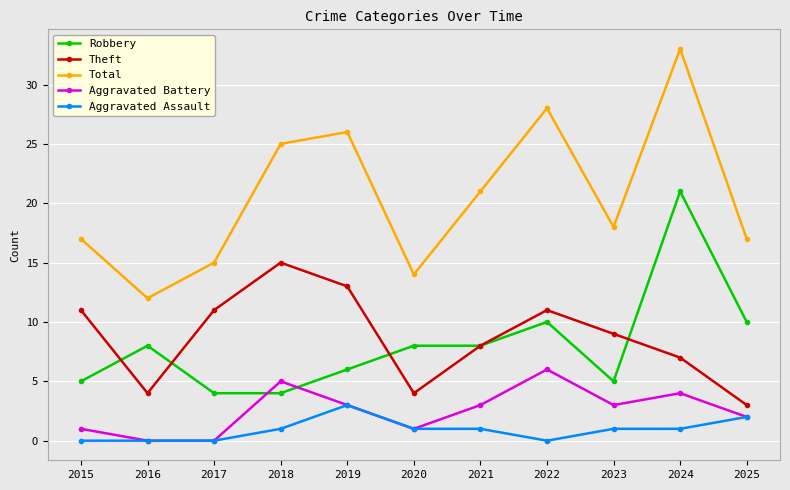

What is the greatest value displayed?

33